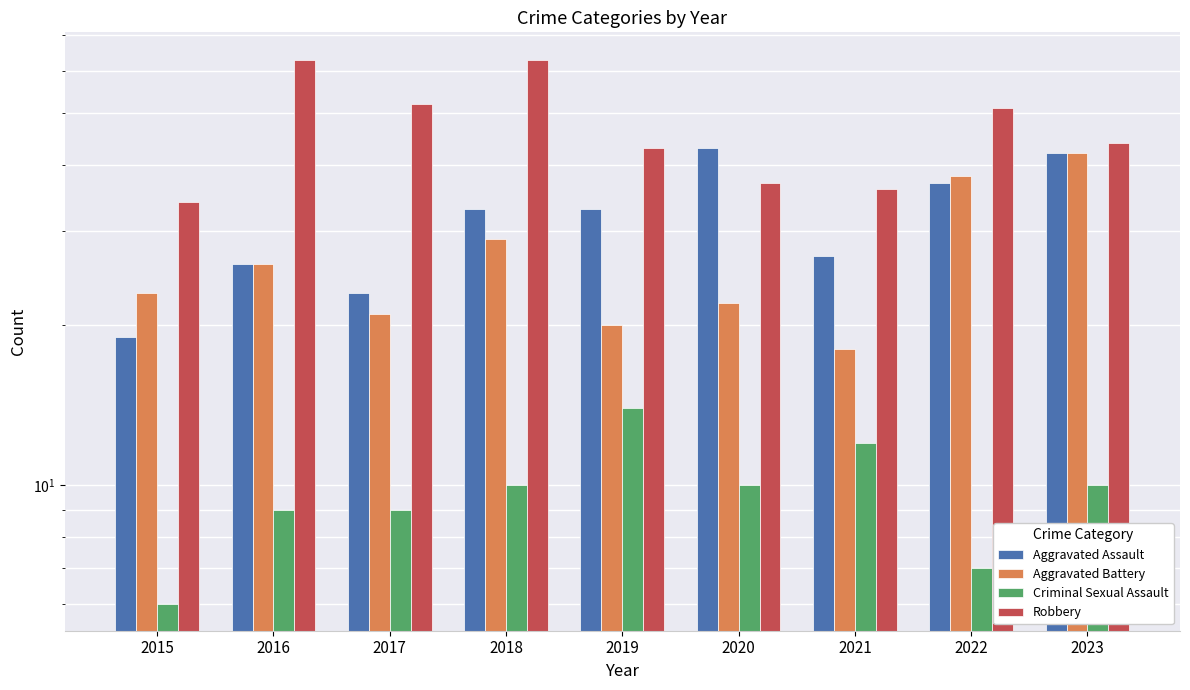

What is the average value of the Criminal Sexual Assault series?

10